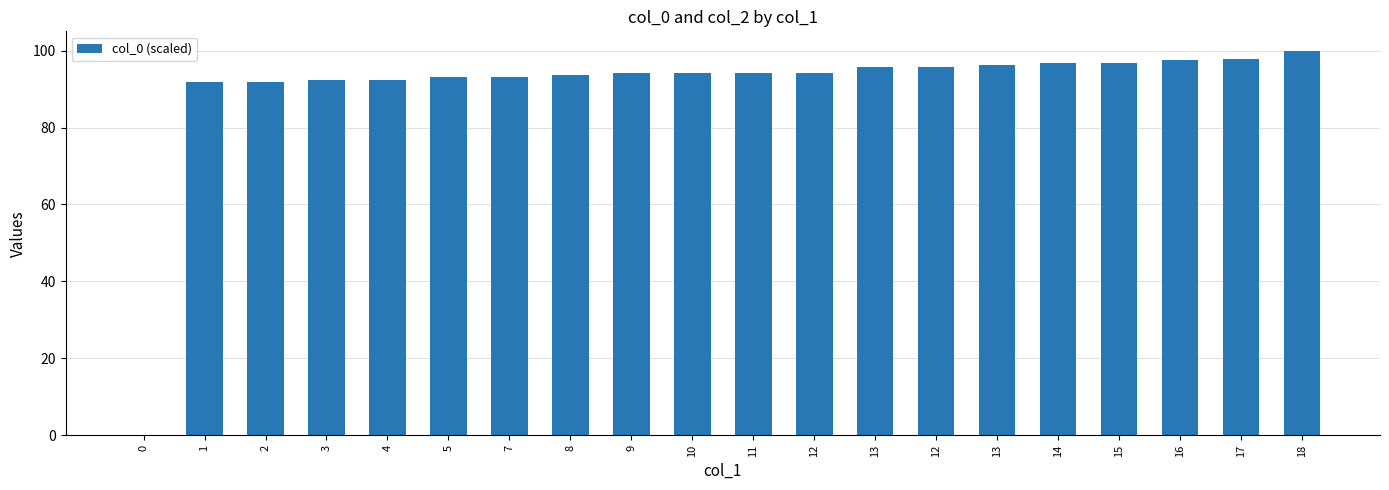

What is the approximate value at 16?

97.7